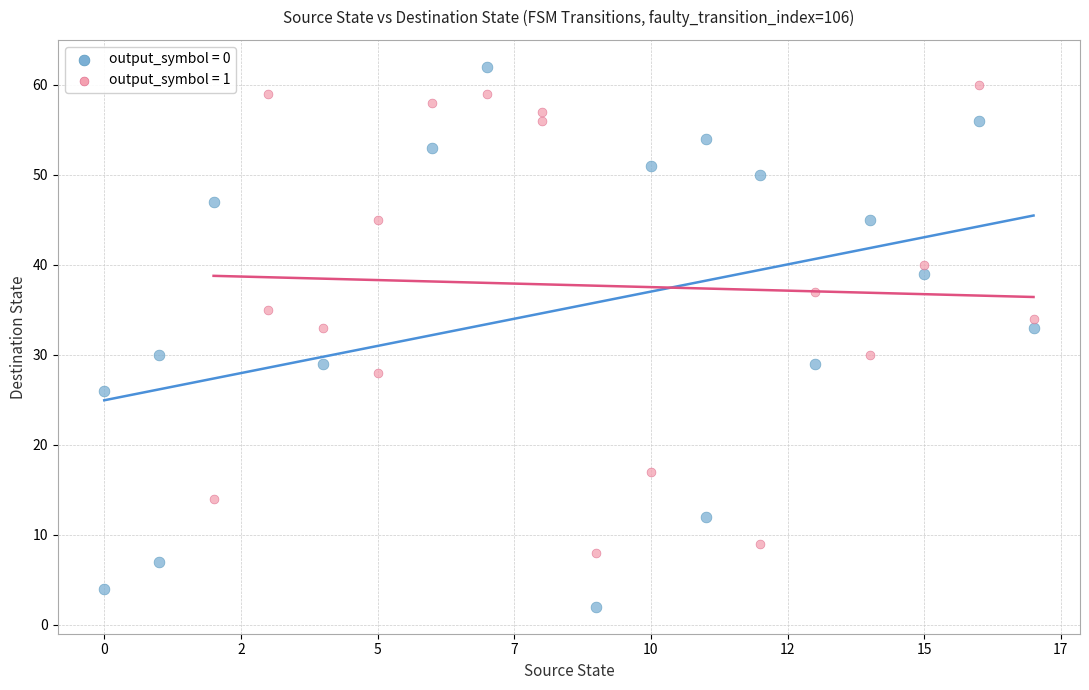

What are all the series names shown in the legend?

output_symbol = 0, output_symbol = 1